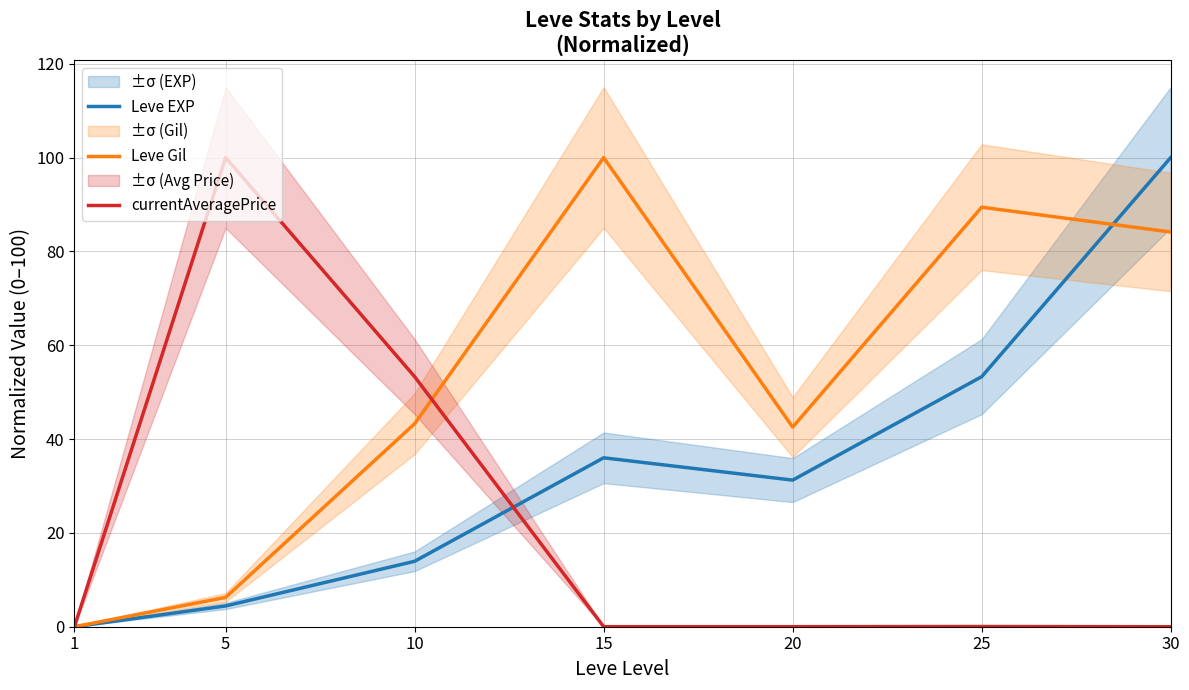

List the series in order of their overall mean, lowest first.

currentAveragePrice, Leve EXP, Leve Gil